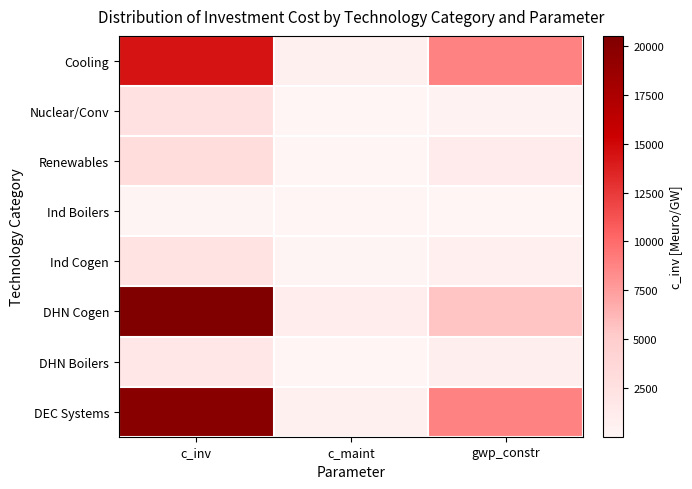

Rank the series at gwp_constr from highest to lowest value.

DEC Systems, Cooling, DHN Cogen, Renewables, DHN Boilers, Ind Cogen, Nuclear/Conv, Ind Boilers